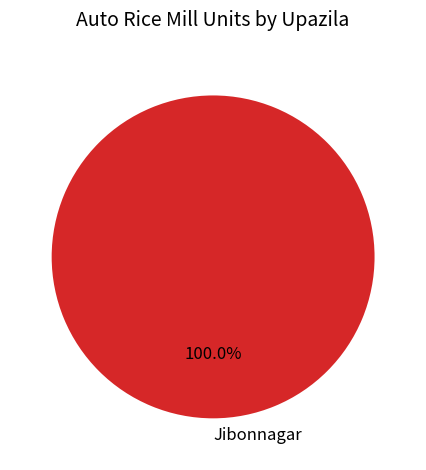

Rank the categories by value from lowest to highest.

Jibonnagar